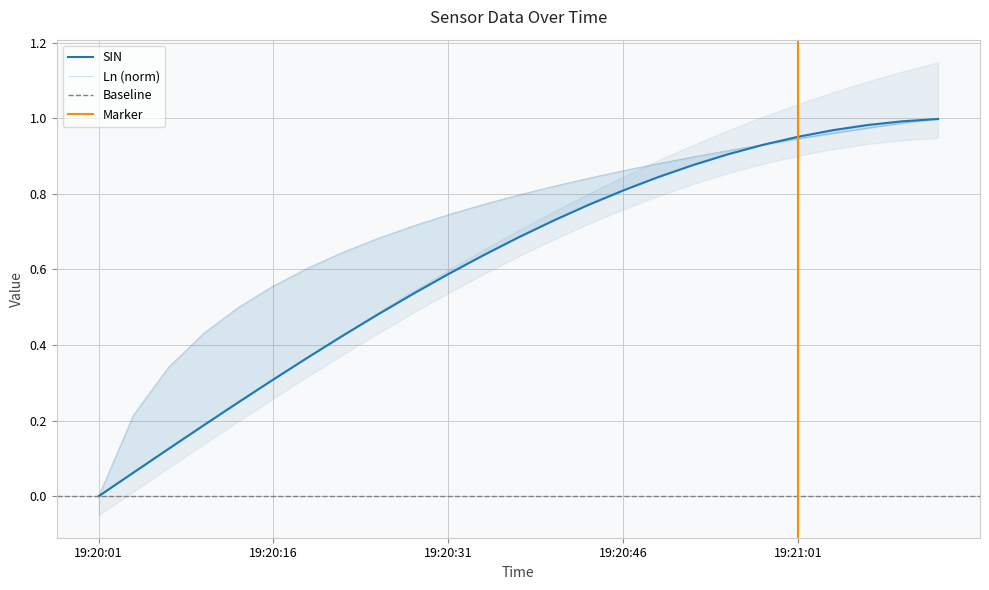

True or false: SIN has more than 0 points higher than both neighbors.

False